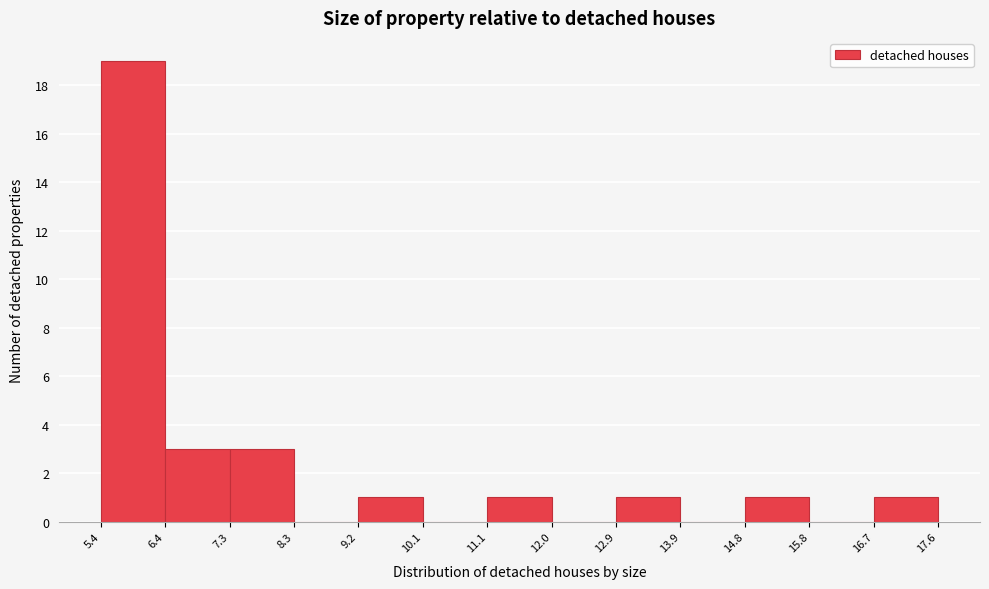

Which range on the x-axis has the tallest bar?

5.4 to 6.4